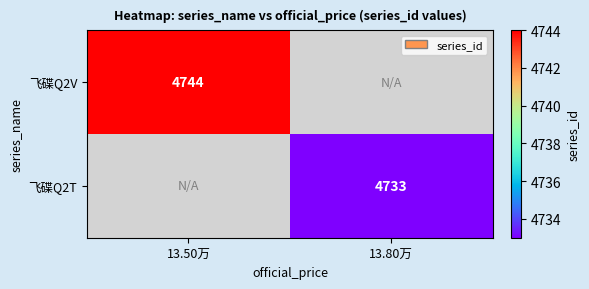

How many categories are shown in the chart?

2